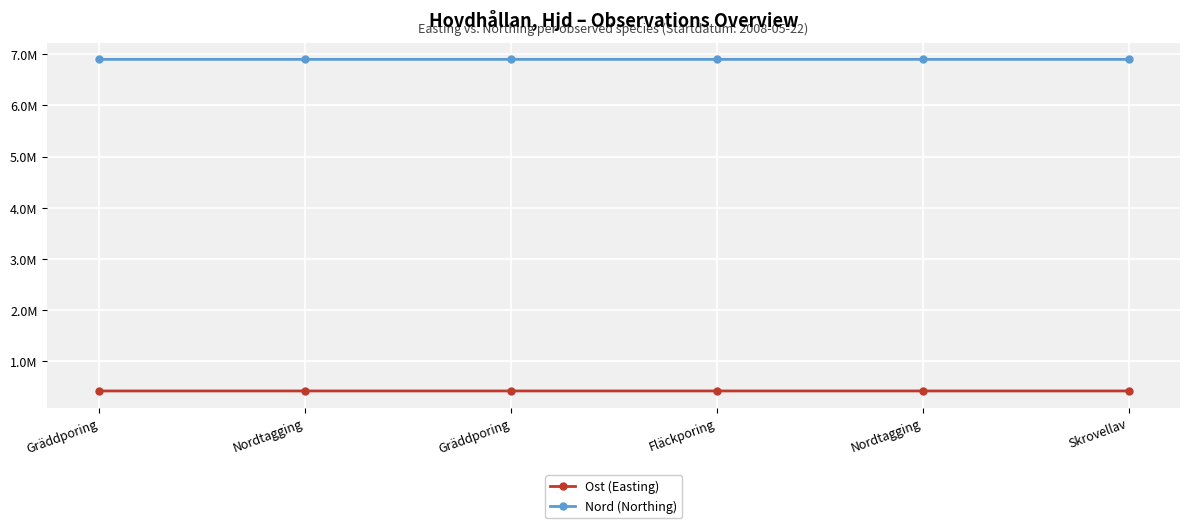

What is the sum of the Nord (Northing) values at Nordtagging and Gräddporing?

13798495.7